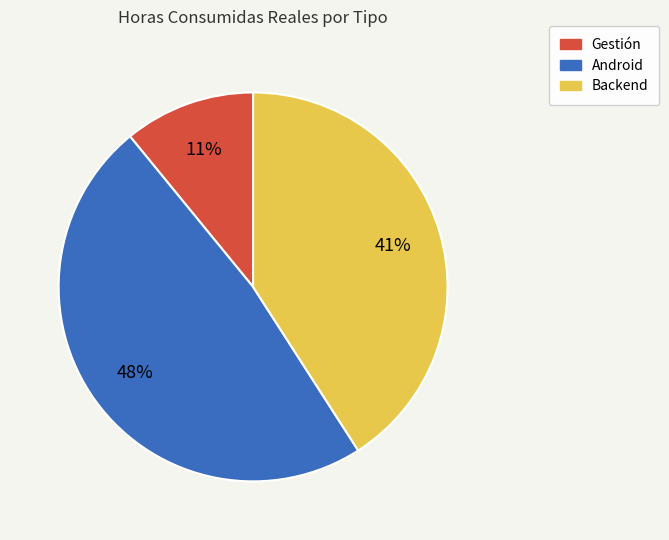

Is there any slice that represents more than half of the pie?

No